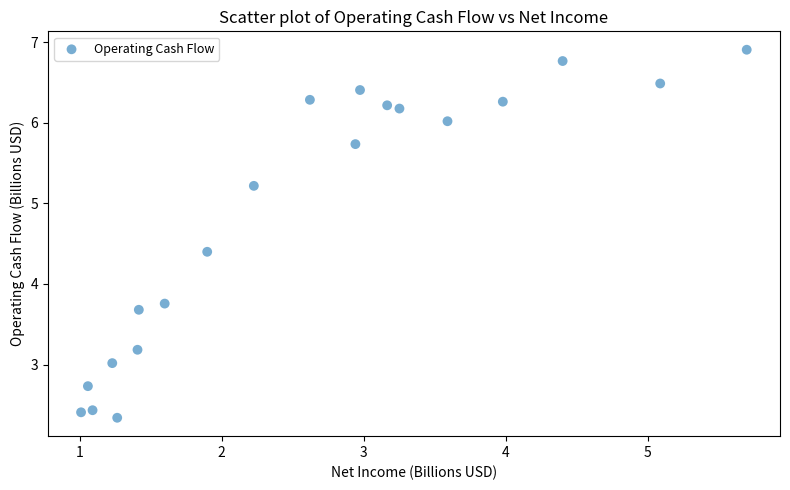

What Y value in the scatter plot is closest to 4?

3.8